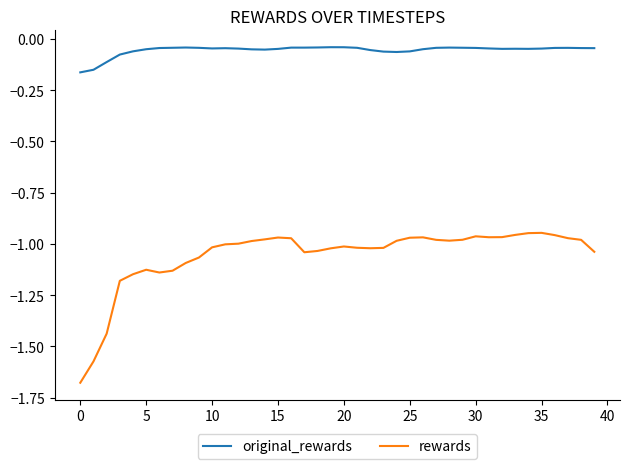

True or false: rewards and original_rewards intersect in this chart.

False